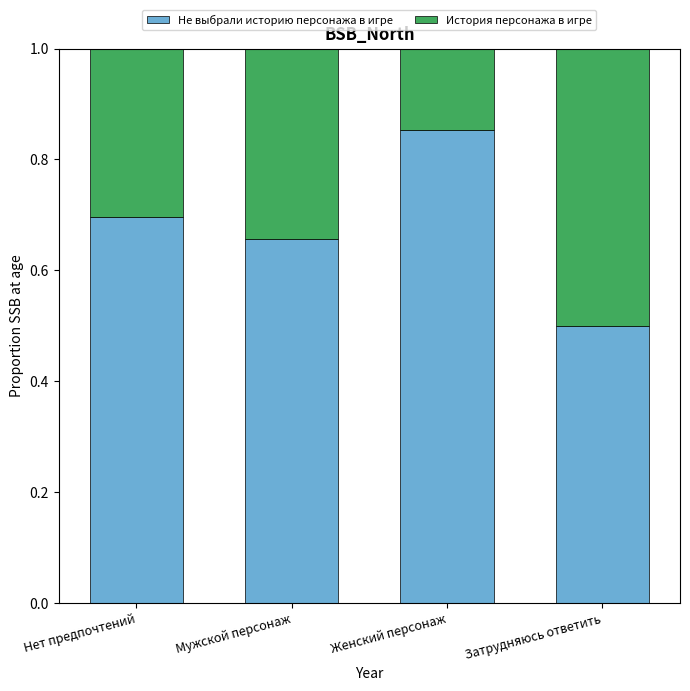

Which category has the lowest value in the Не выбрали историю персонажа в игре series?

Затрудняюсь ответить